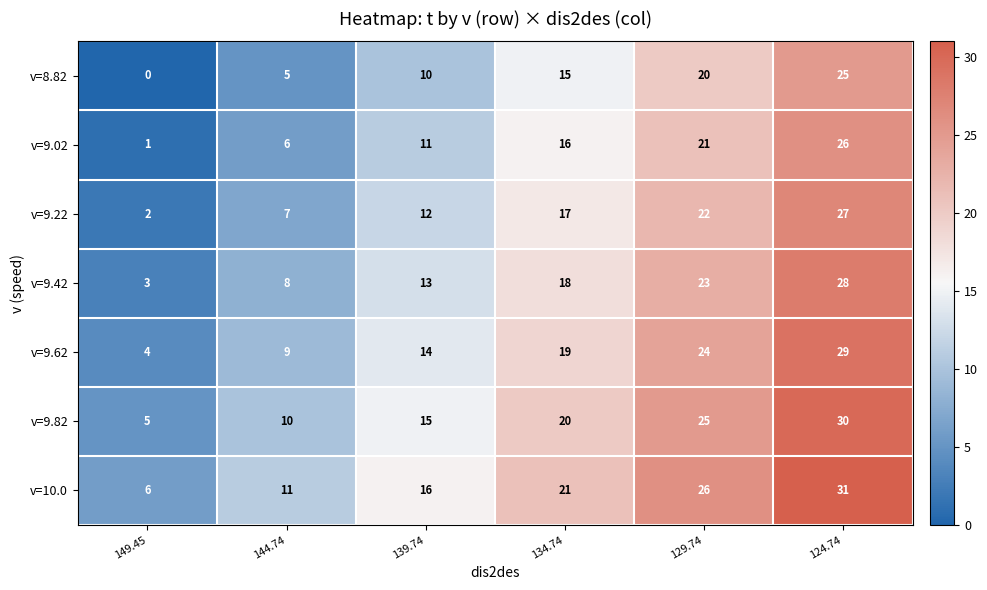

What is the sum of the v=8.82 values at 144.74 and 139.74?

15